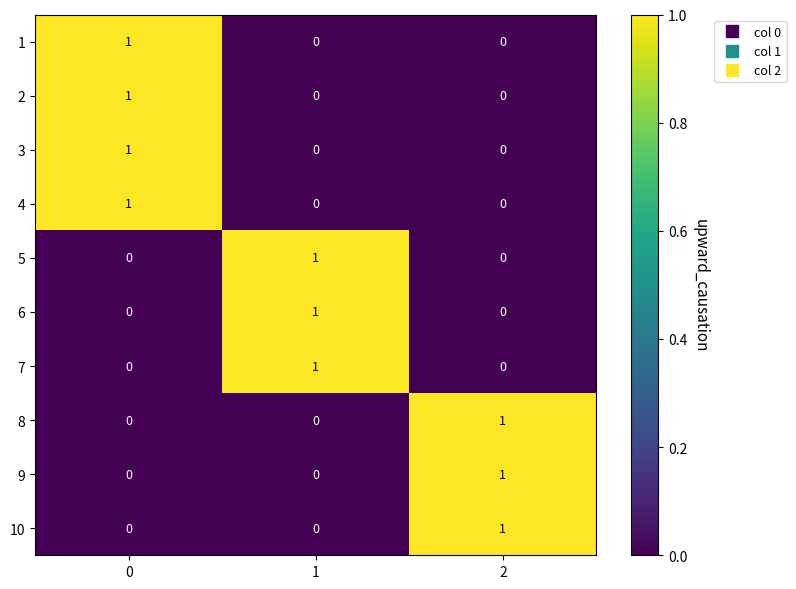

Count the 4 values in the range 0 to 1.

3